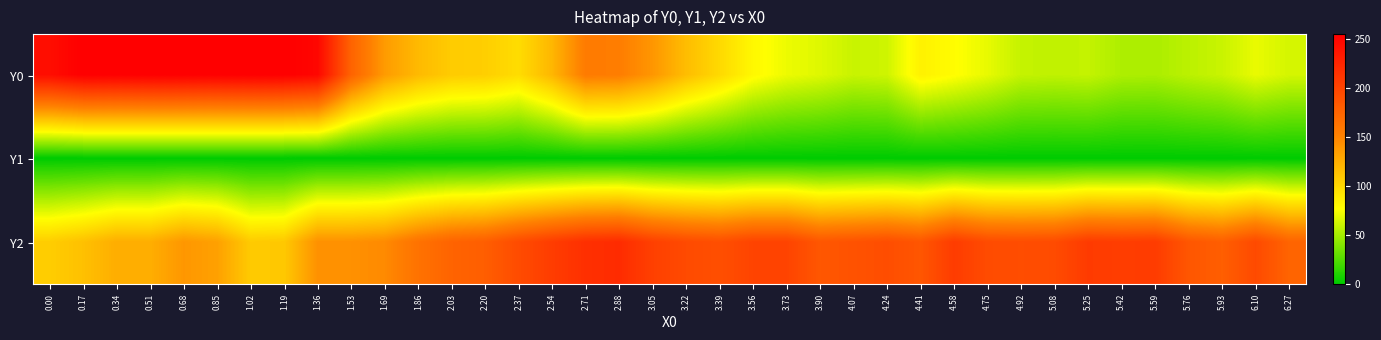

What is the spread (max minus min) of values at 4.41?

185.9